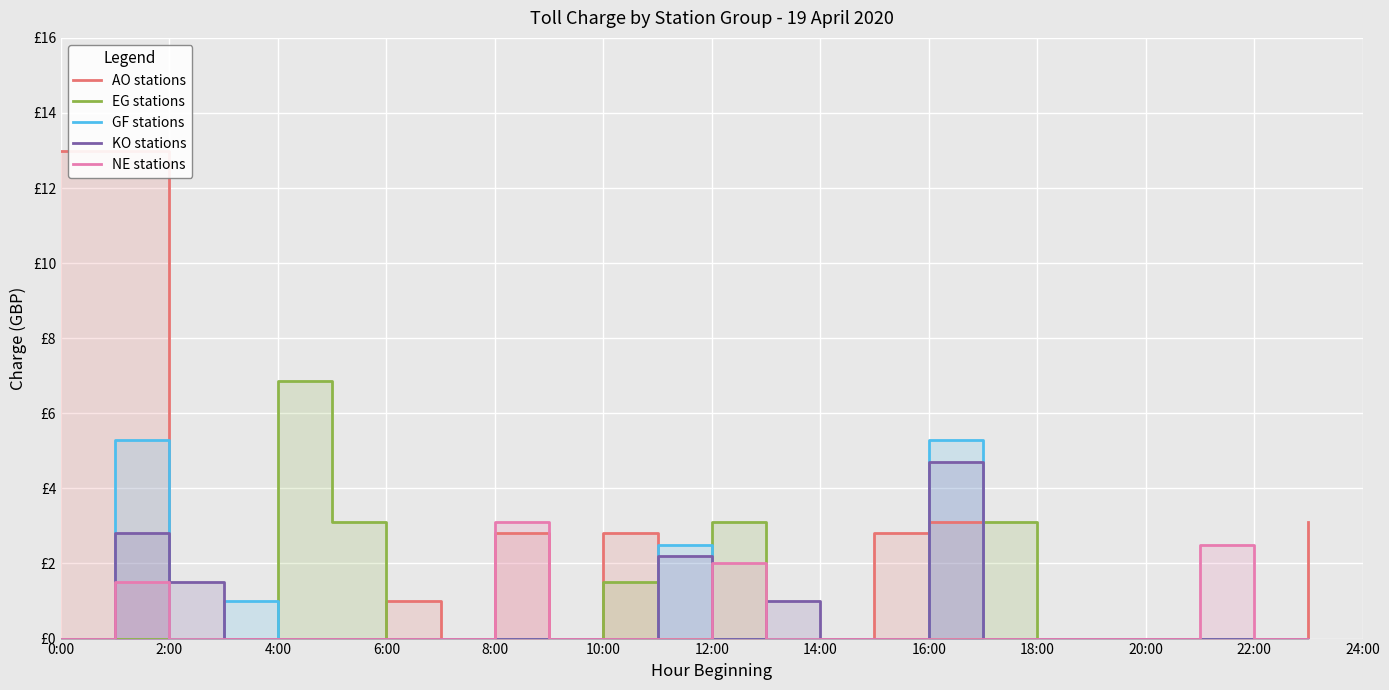

Which series ends up on top after the final intersection of EG stations and KO stations?

EG stations